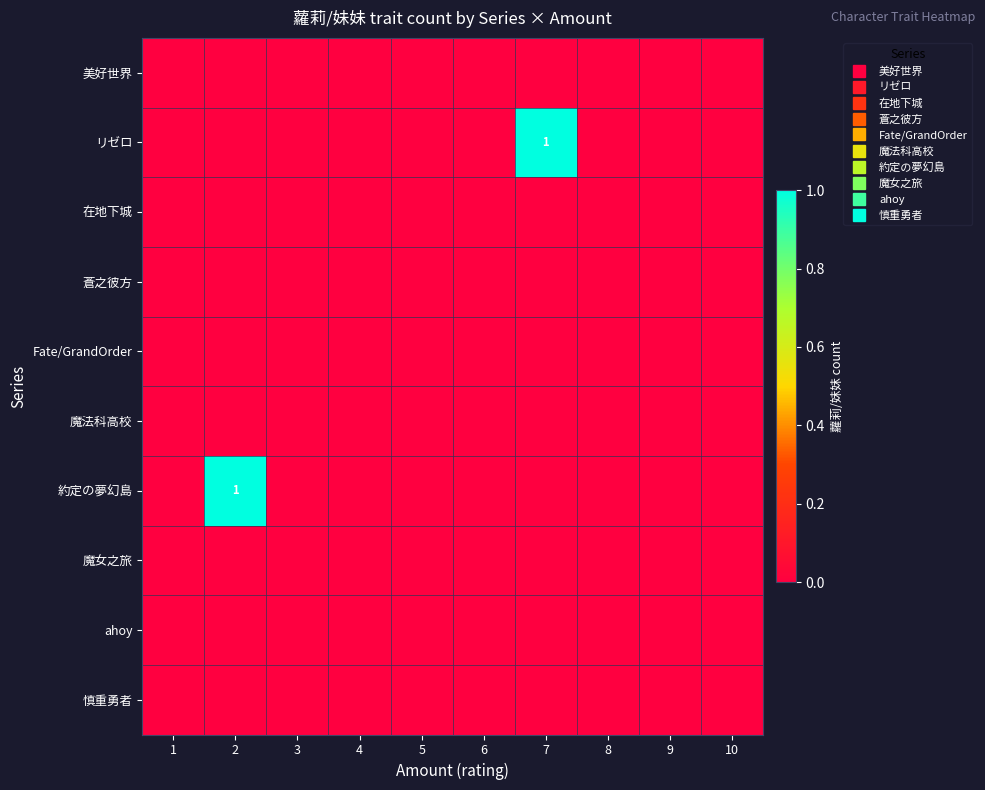

Count the number of categories in the chart.

10